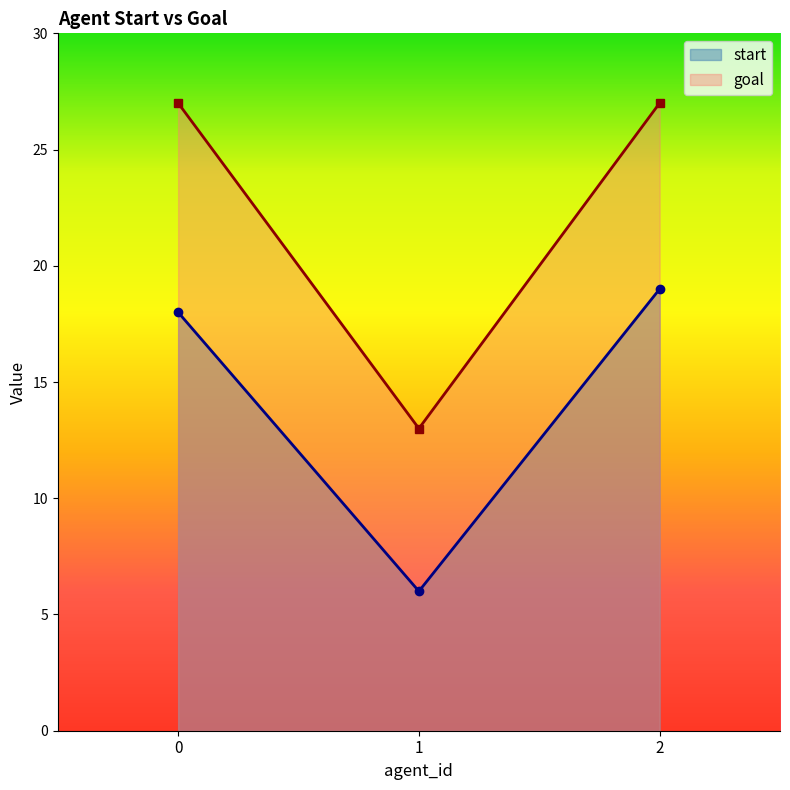

At how many categories does at least one series exceed 8?

3